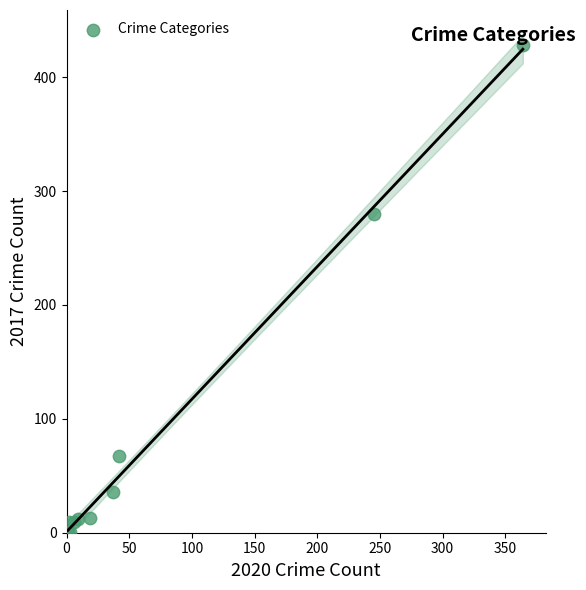

What Y value in the scatter plot is closest to 214?

280